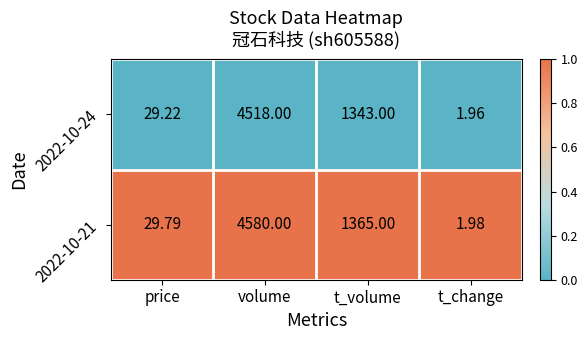

List the series in order of their overall mean, lowest first.

2022-10-24, 2022-10-21